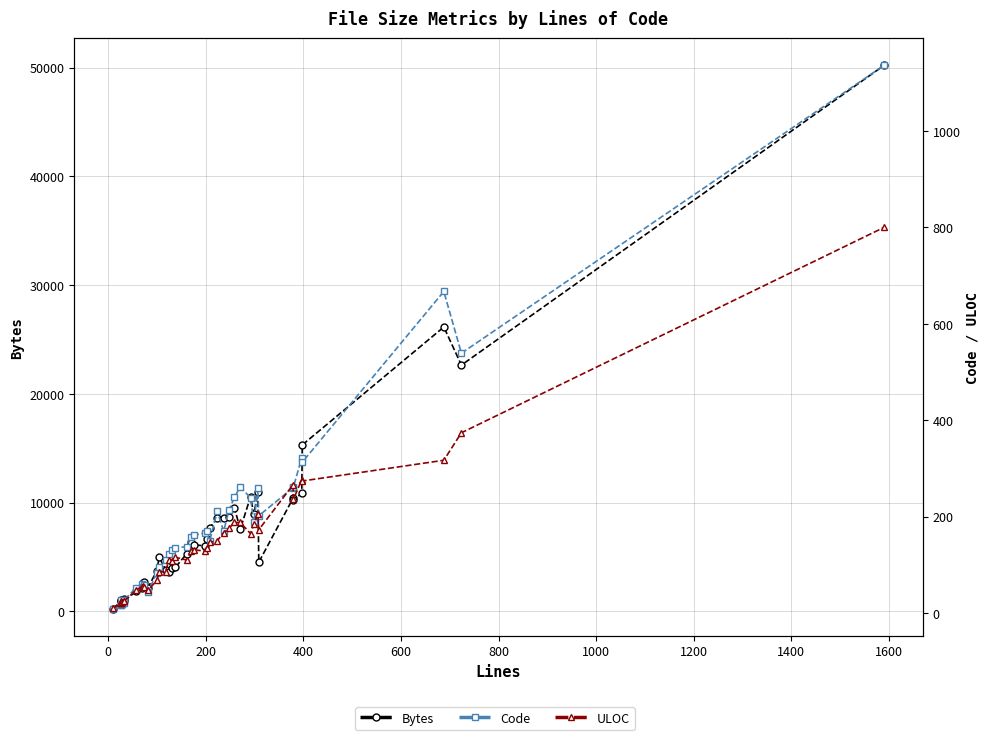

How many data points in Code are less than 158?

20